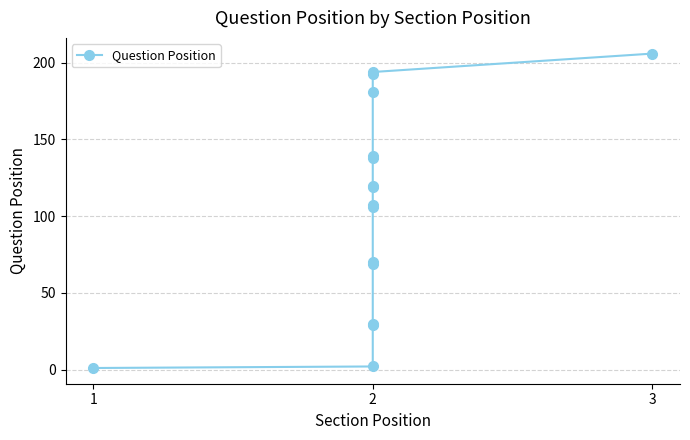

How many data points are above 119?

7